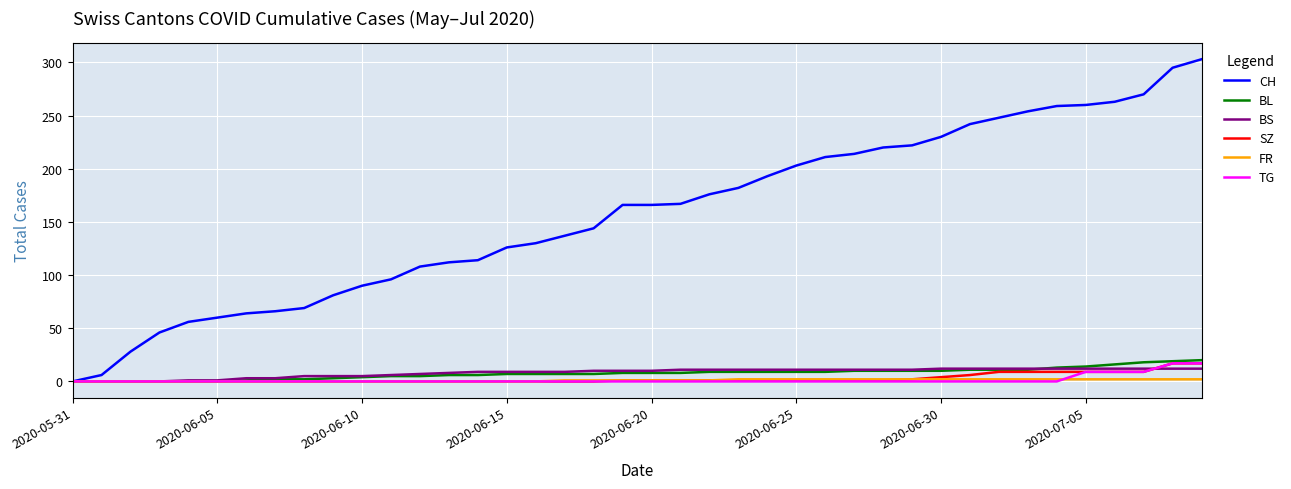

Which series has the largest range (max minus min)?

CH